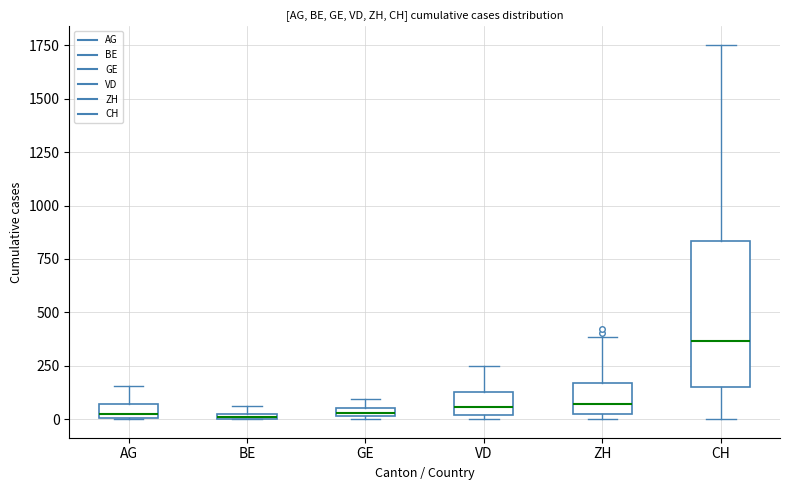

Where is the lower edge of the box for BE on the y-axis? The values are not printed on the chart, so give them approximately, as read against the axis.

0